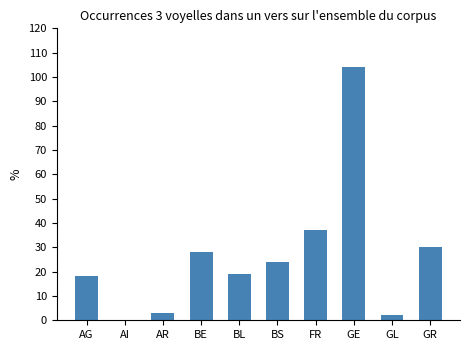

What is the ratio of the value at BE to the value at GE?

0.3